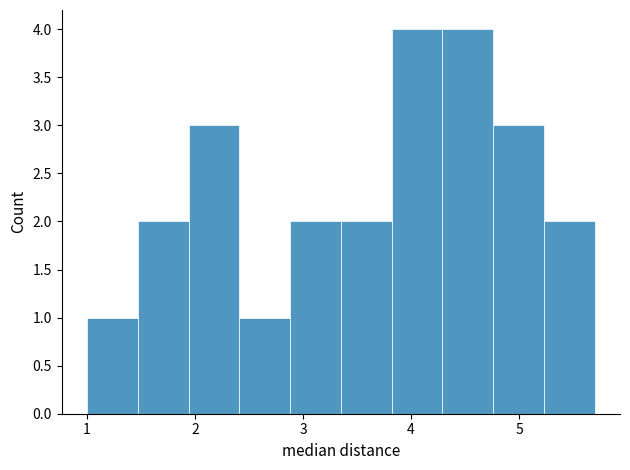

Reading left to right, transcribe this chart: for each bar, give the range it covers on the x-axis and its height. Neither the bar edges nor the heights are printed on the chart, so give them approximately, as read against the axes.

1.00 to 1.47: 1
1.47 to 1.94: 2
1.94 to 2.41: 3
2.41 to 2.88: 1
2.88 to 3.35: 2
3.35 to 3.82: 2
3.82 to 4.29: 4
4.29 to 4.76: 4
4.76 to 5.23: 3
5.23 to 5.70: 2